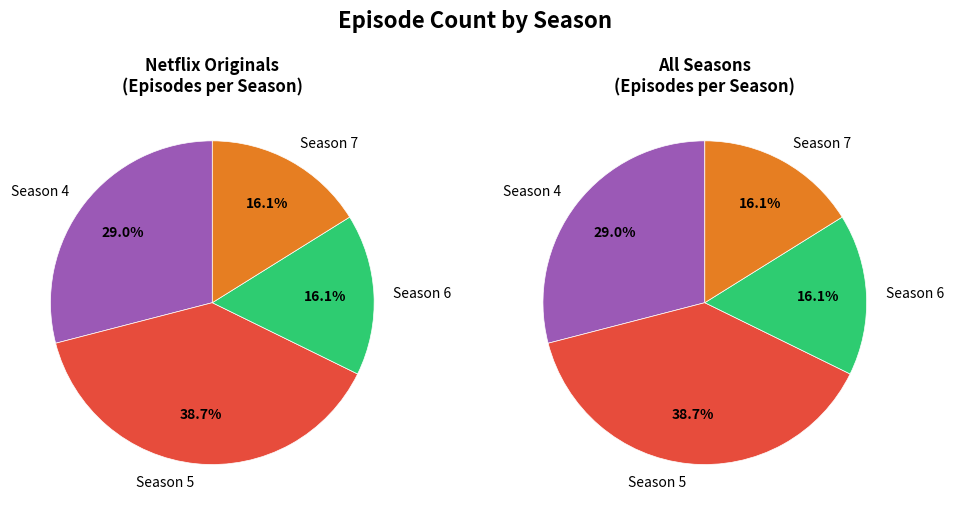

Does any single category account for the majority?

No